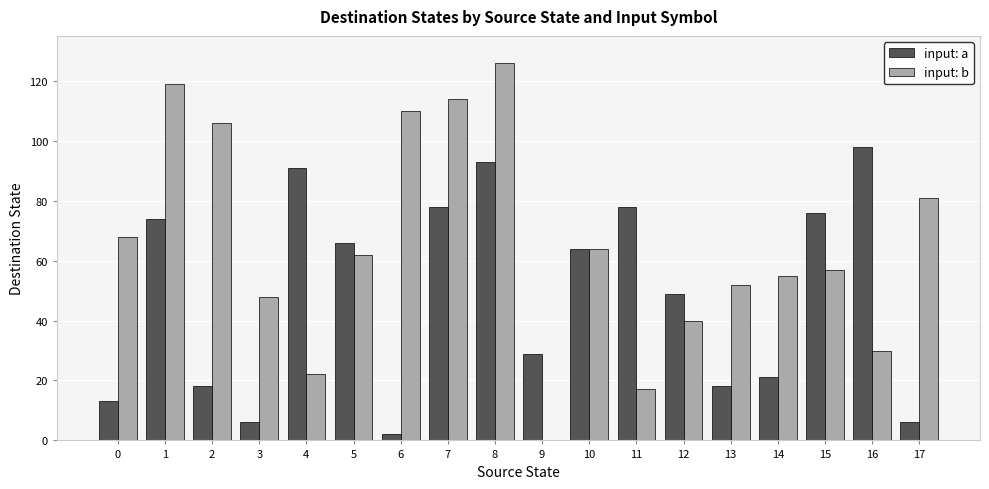

The value of input: b at 17 is 81. True or false?

True